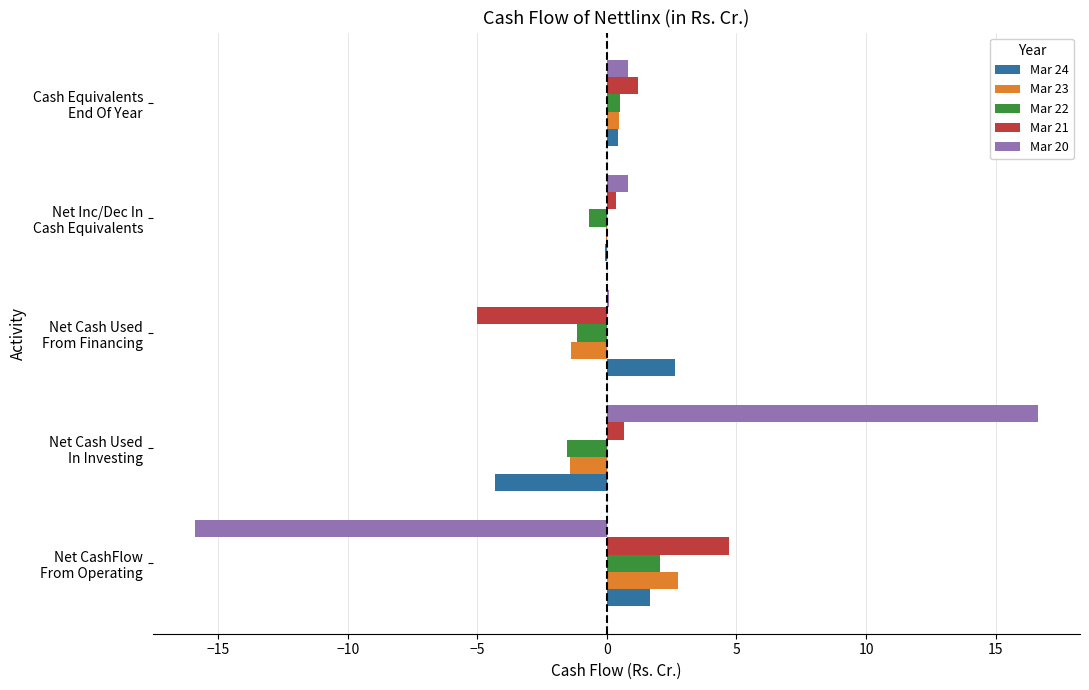

What is the sum of all Mar 21 values?

1.9